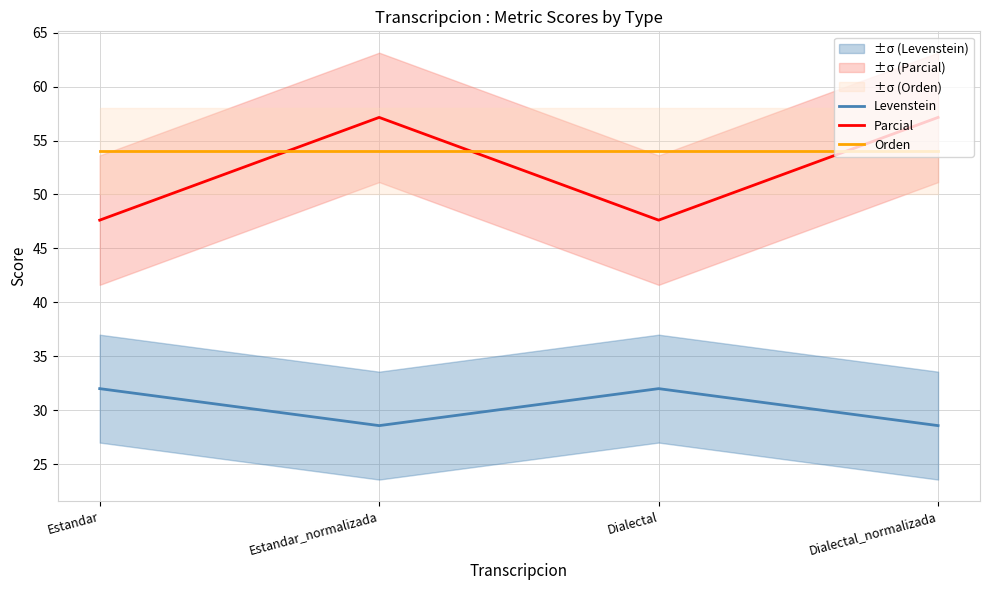

Does the chart have visible grid lines?

Yes